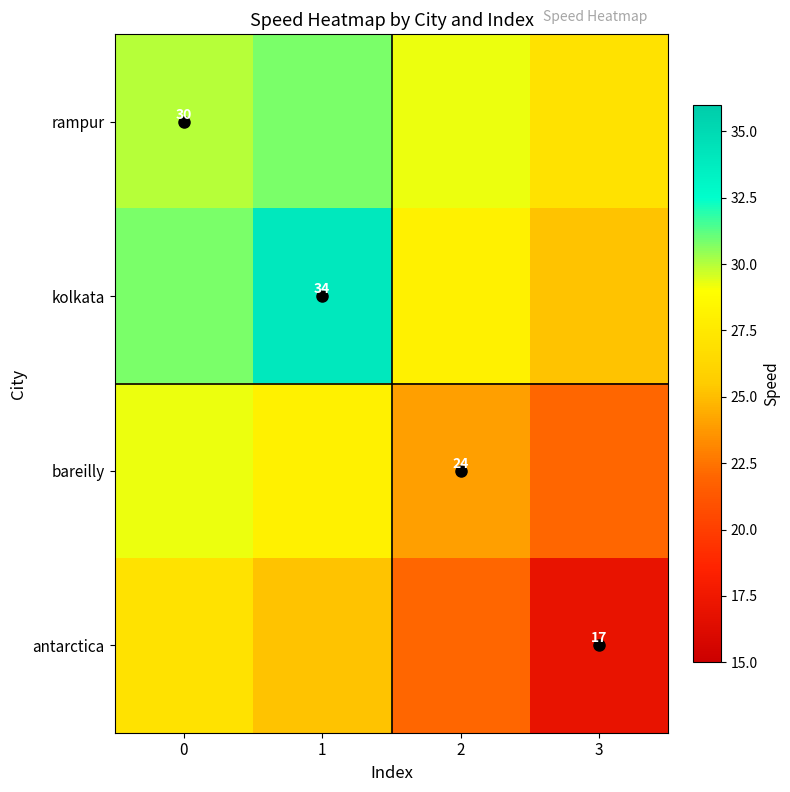

Between 1 and 2, which series saw the biggest shift?

kolkata